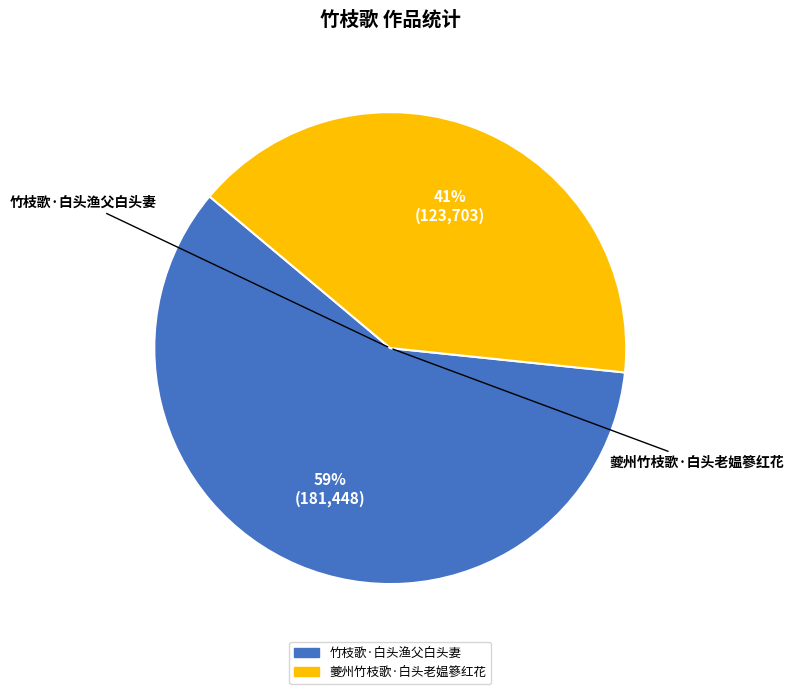

Between 竹枝歌·白头渔父白头妻 and 夔州竹枝歌·白头老媪篸红花, which is larger?

竹枝歌·白头渔父白头妻